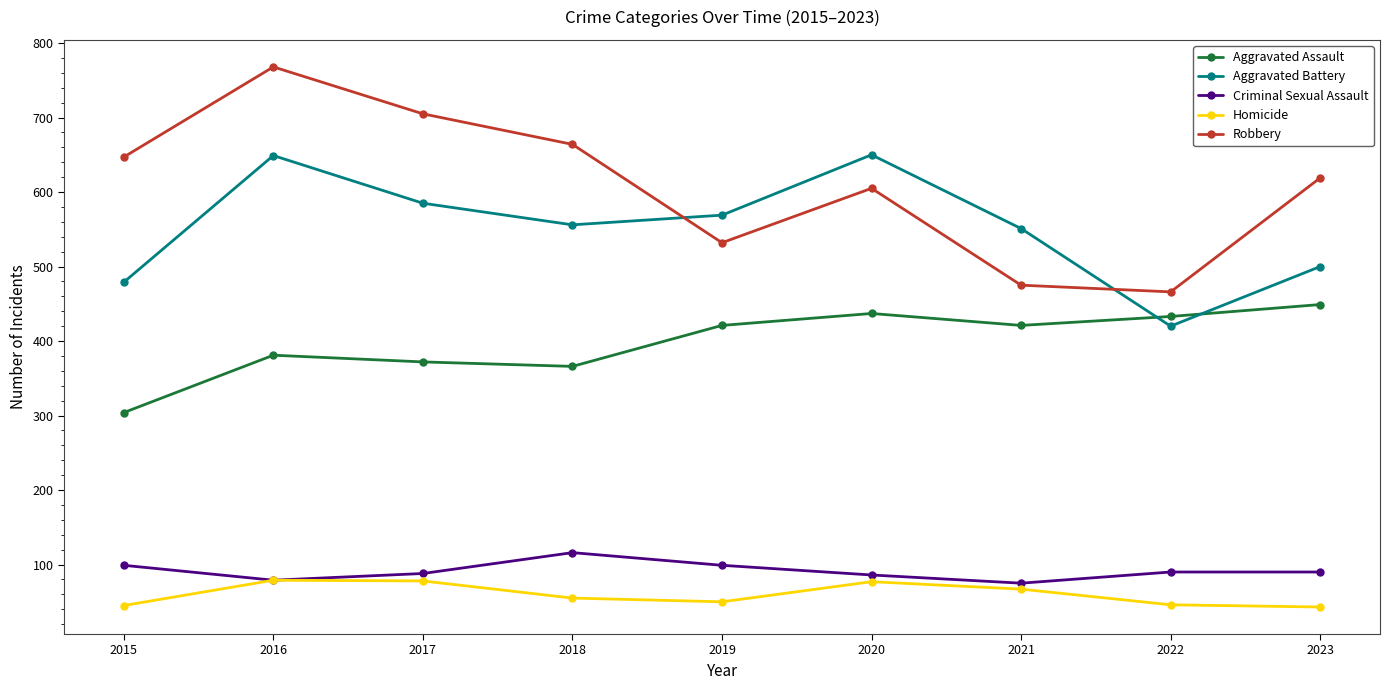

How many lines are shown in the chart?

5